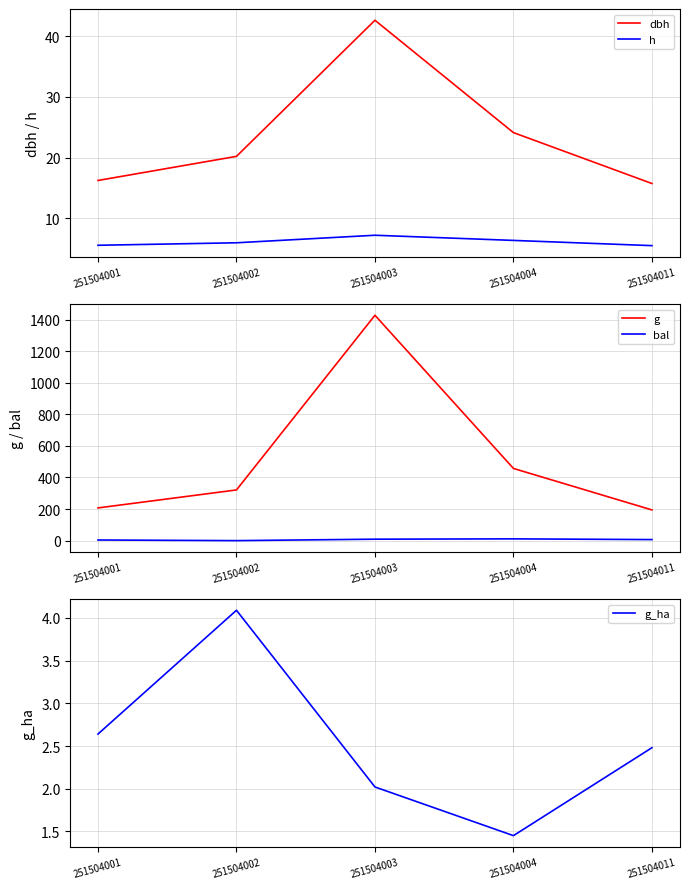

Reading left to right, transcribe all the data shown in this chart.

dbh: 251504001=16.2	251504002=20.2	251504003=42.6	251504004=24.1	251504011=15.7
h: 251504001=5.6	251504002=6.0	251504003=7.2	251504004=6.4	251504011=5.5
g: 251504001=207.1	251504002=320.9	251504003=1426.9	251504004=457.0	251504011=194.5
bal: 251504001=4.1	251504002=0.0	251504003=9.2	251504004=11.2	251504011=6.7
g_ha: 251504001=2.6	251504002=4.1	251504003=2.0	251504004=1.4	251504011=2.5